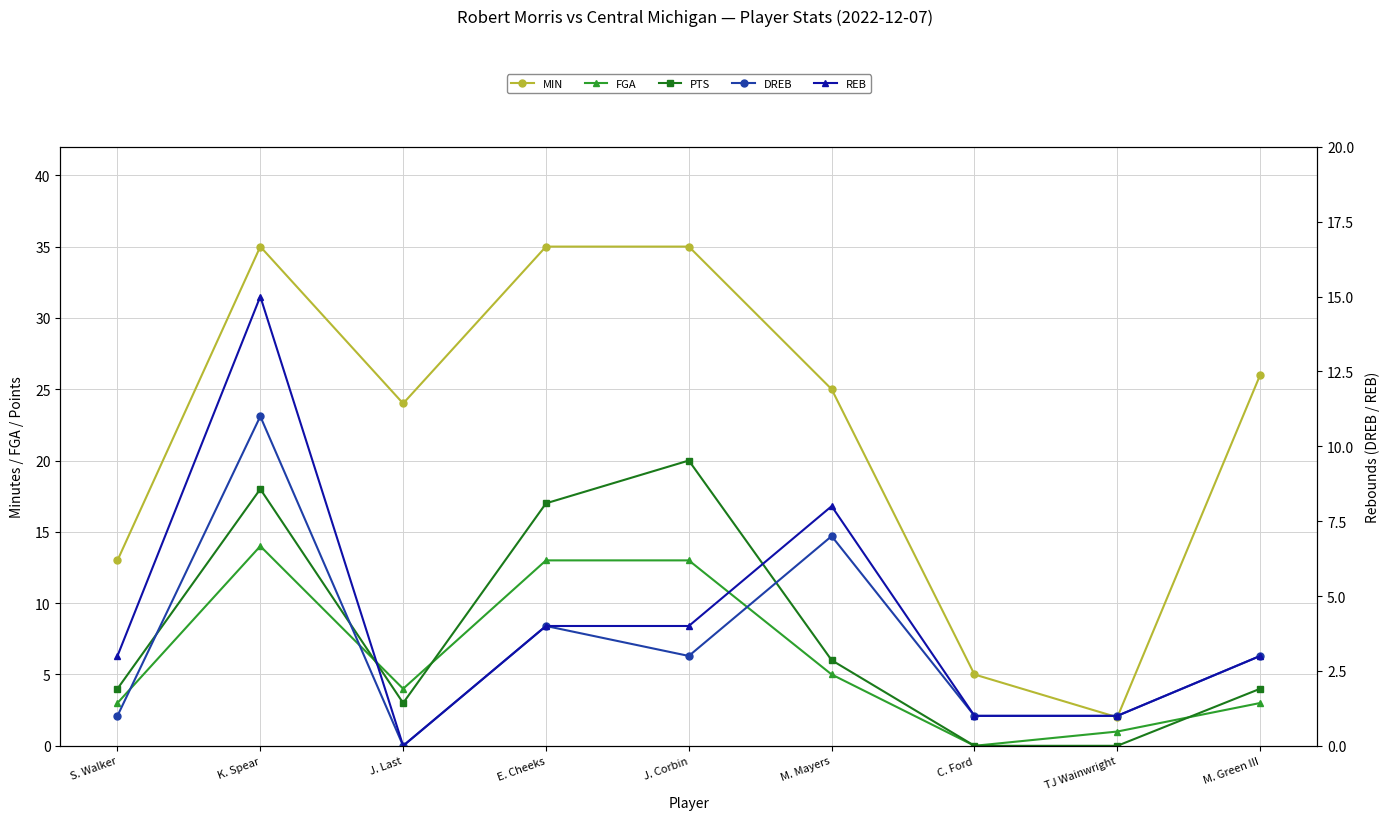

Reading left to right, transcribe all the data shown in this chart.

MIN: 13	35	24	35	35	25	5	2	26
FGA: 3	14	4	13	13	5	0	1	3
PTS: 4	18	3	17	20	6	0	0	4
DREB: 1	11	0	4	3	7	1	1	3
REB: 3	15	0	4	4	8	1	1	3